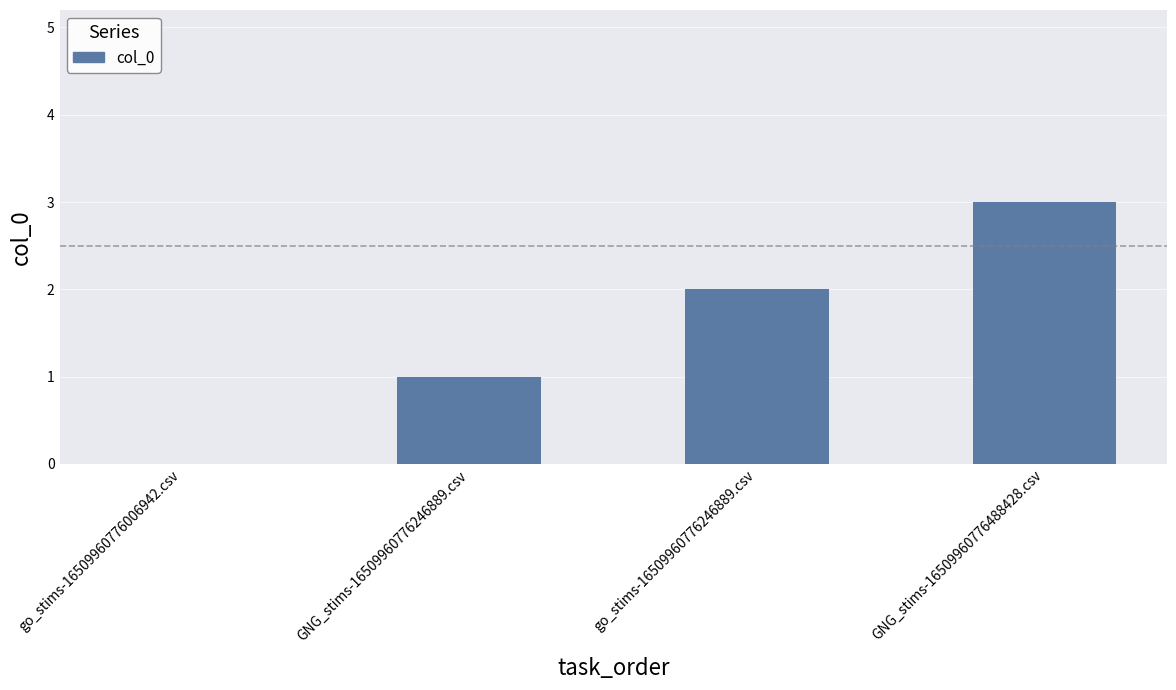

The chart shows a value of 1 at go_stims-16509960776246889.csv. True or false?

False